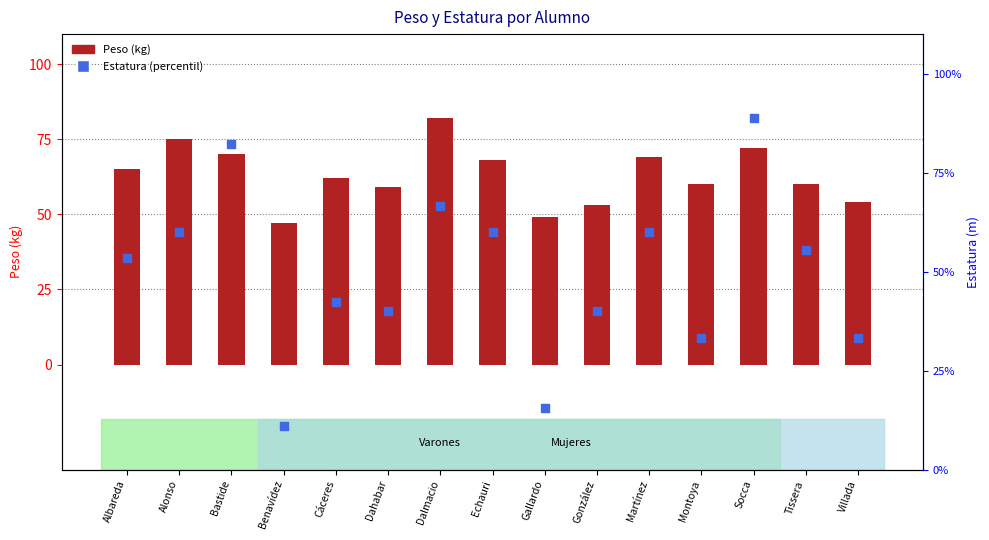

Which series reaches the minimum Y coordinate?

Estatura (percentil)